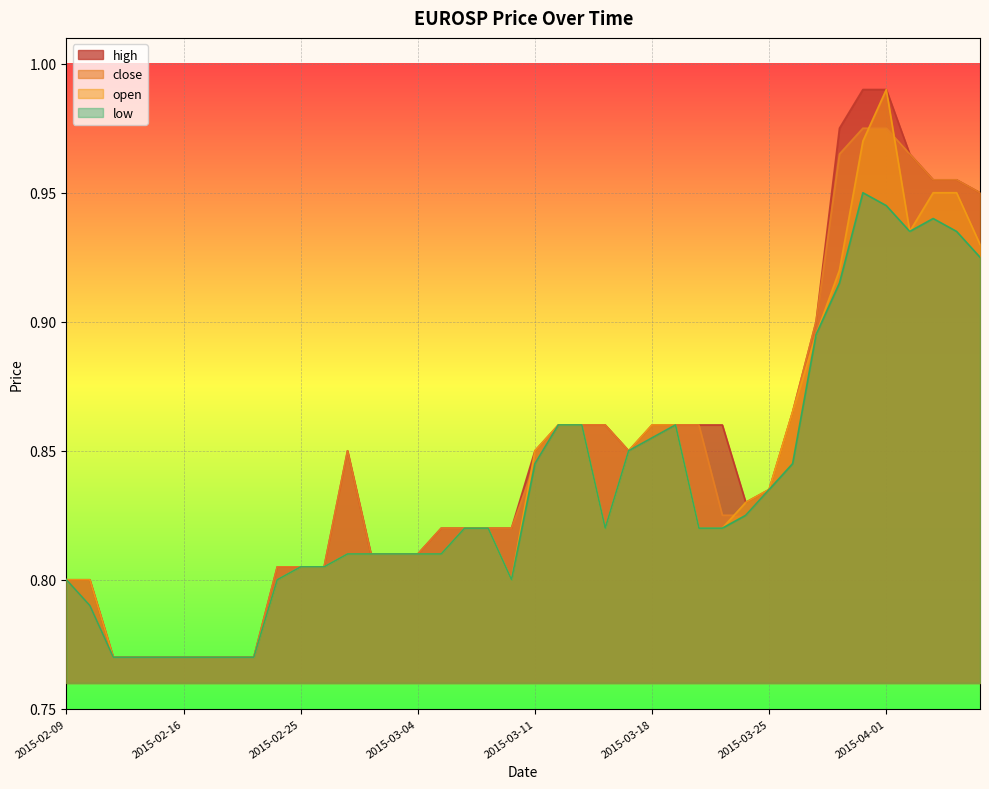

What are all the series names shown in the legend?

high, close, open, low